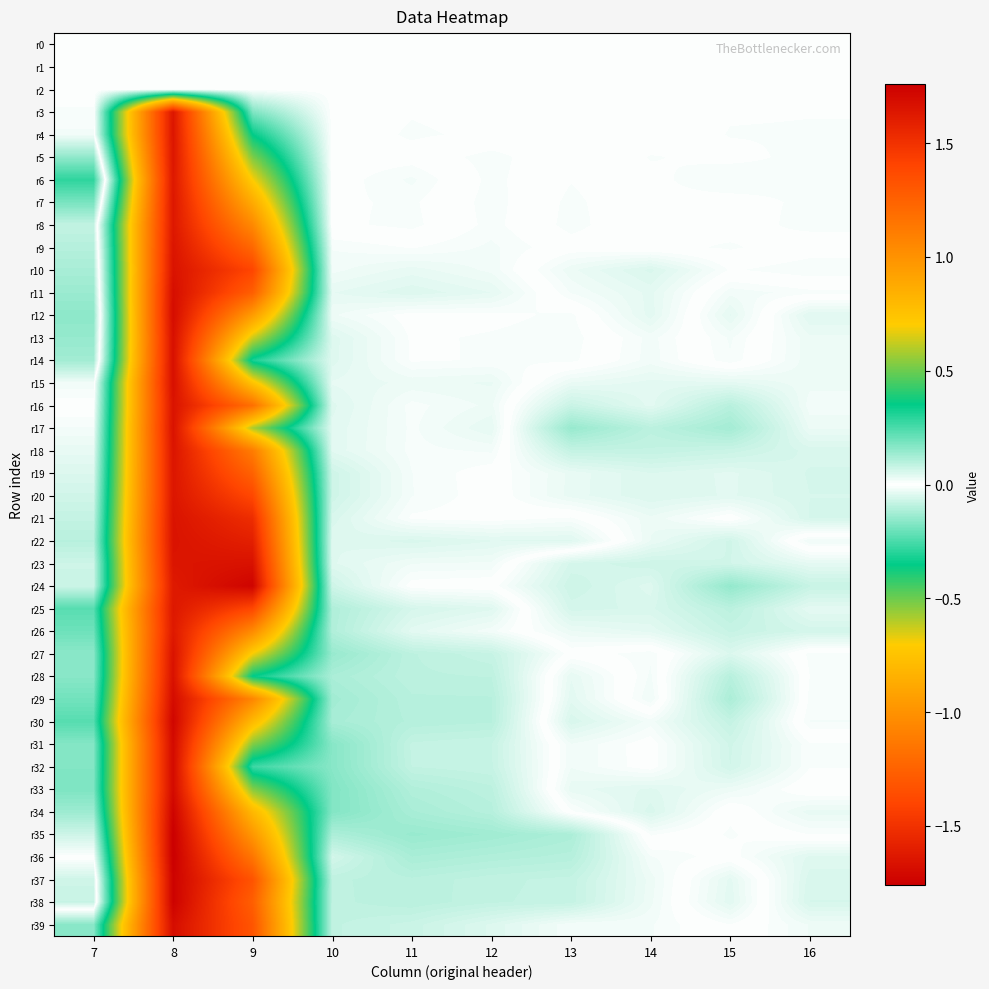

At which category is the sum across all series the highest?

8